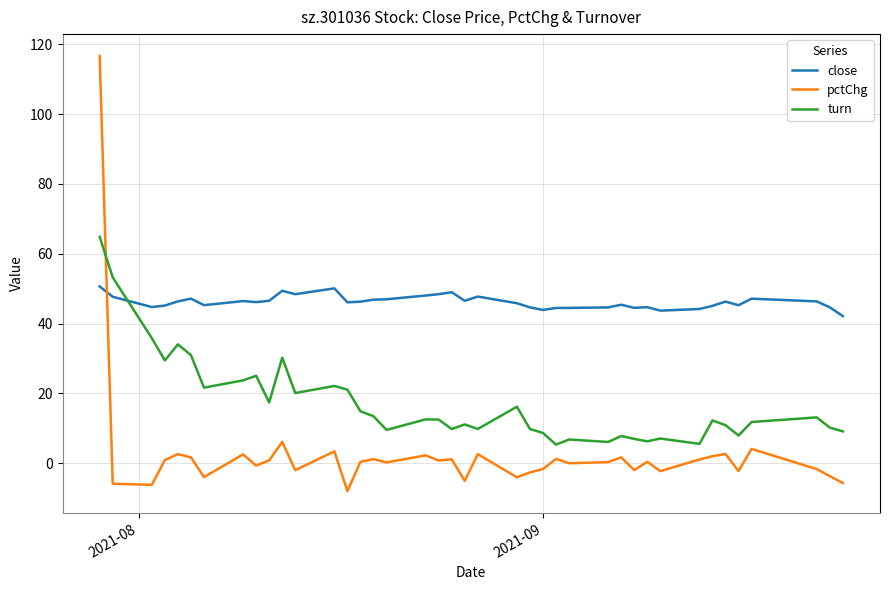

Rank the series by their maximum value, from highest to lowest.

pctChg, turn, close